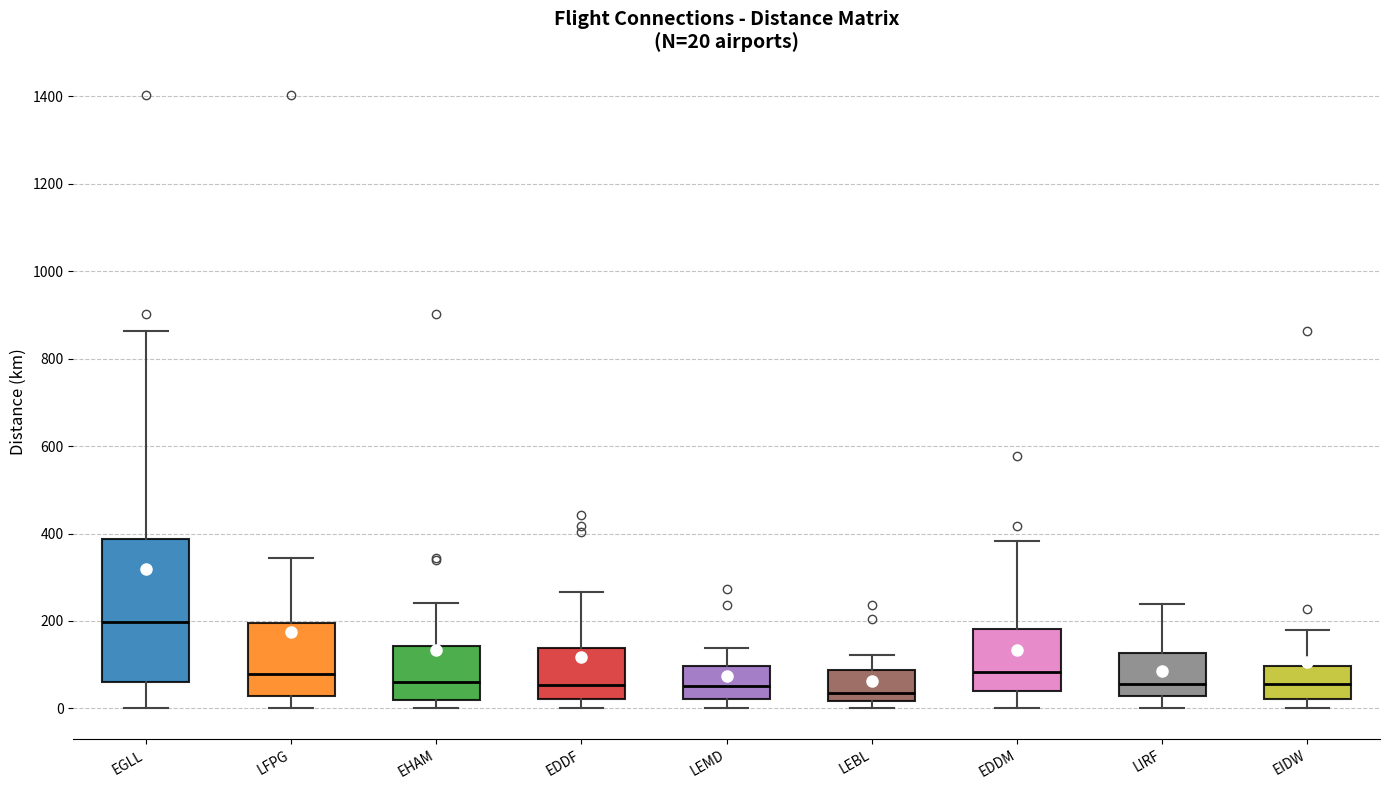

Which box's median line is the highest?

EGLL